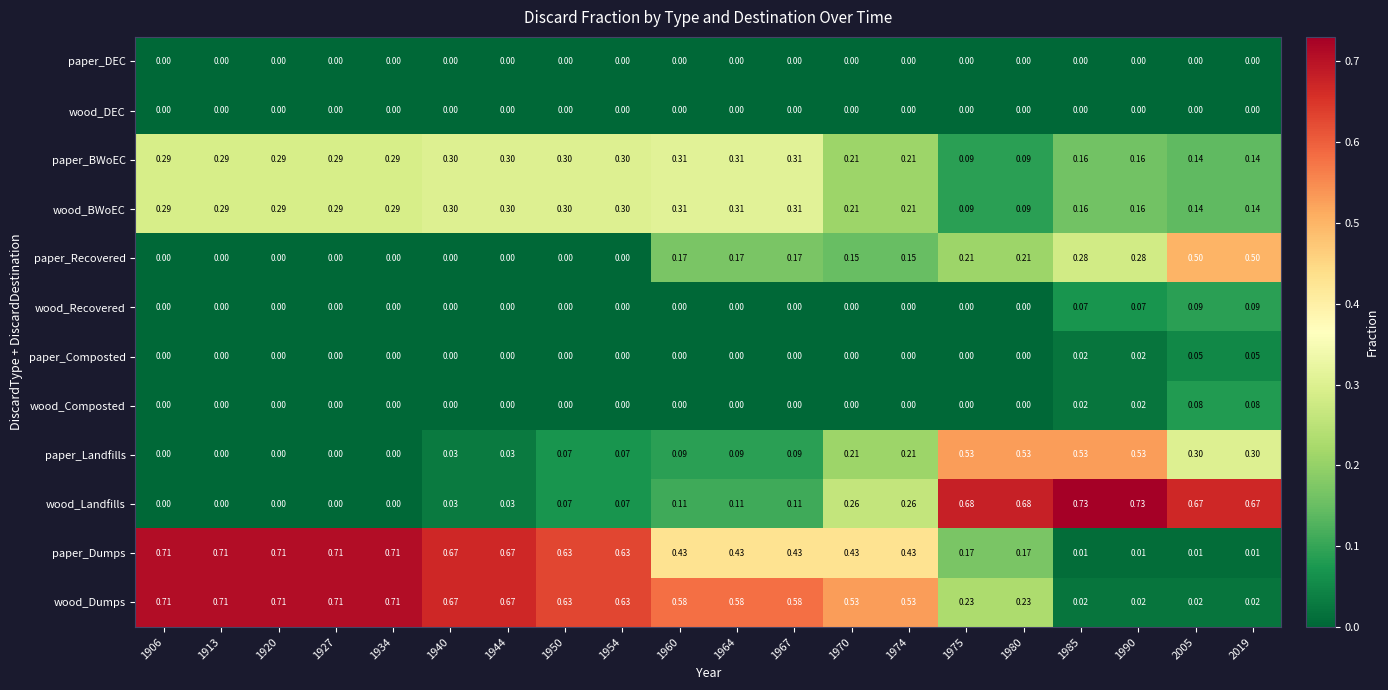

Count the number of data series in this chart.

12